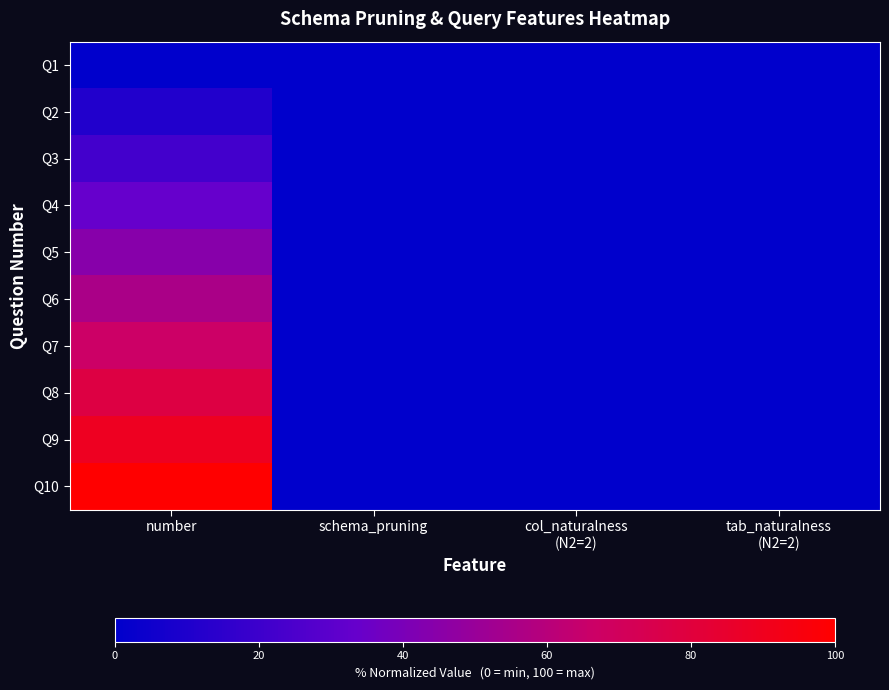

At which category does the chart reach its minimum across all series?

number